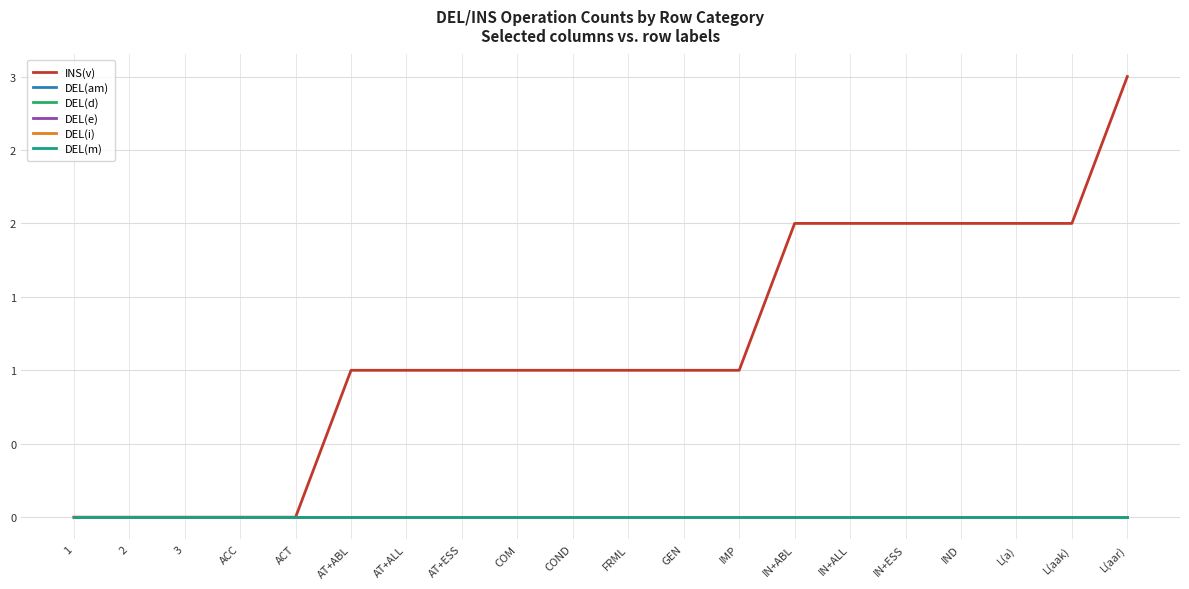

List the series in order of their peak value, highest first.

INS(v), DEL(am), DEL(d), DEL(e), DEL(i), DEL(m)